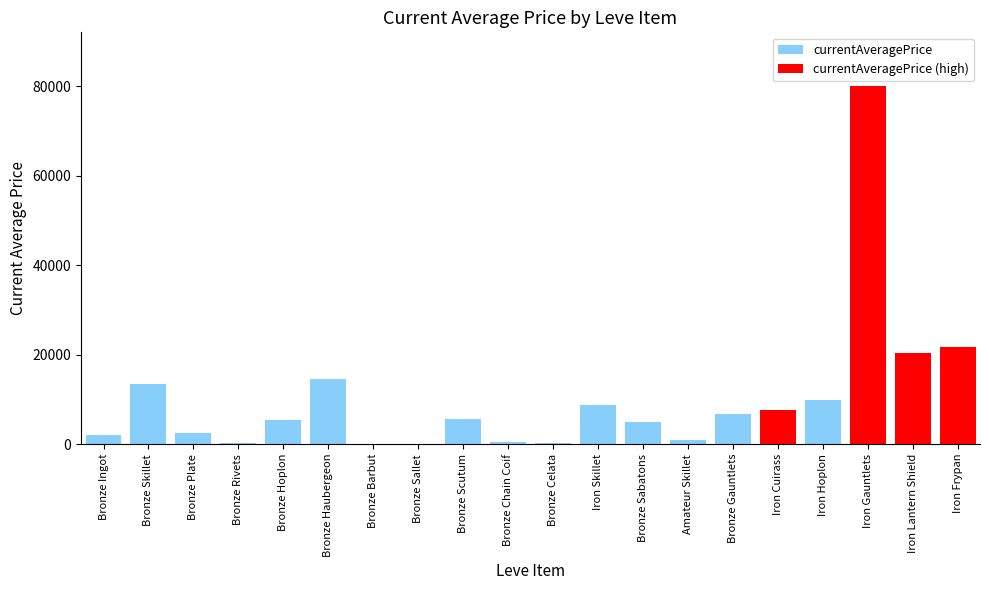

Is it true that the value at Bronze Chain Coif is 494.0?

True